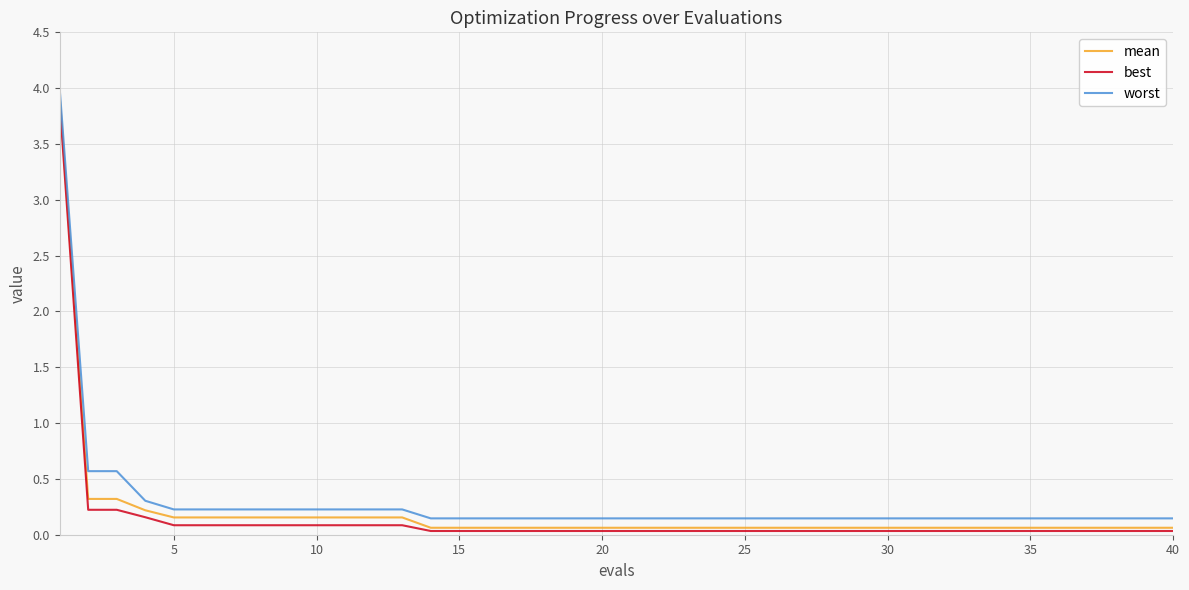

True or false: best and worst intersect in this chart.

False